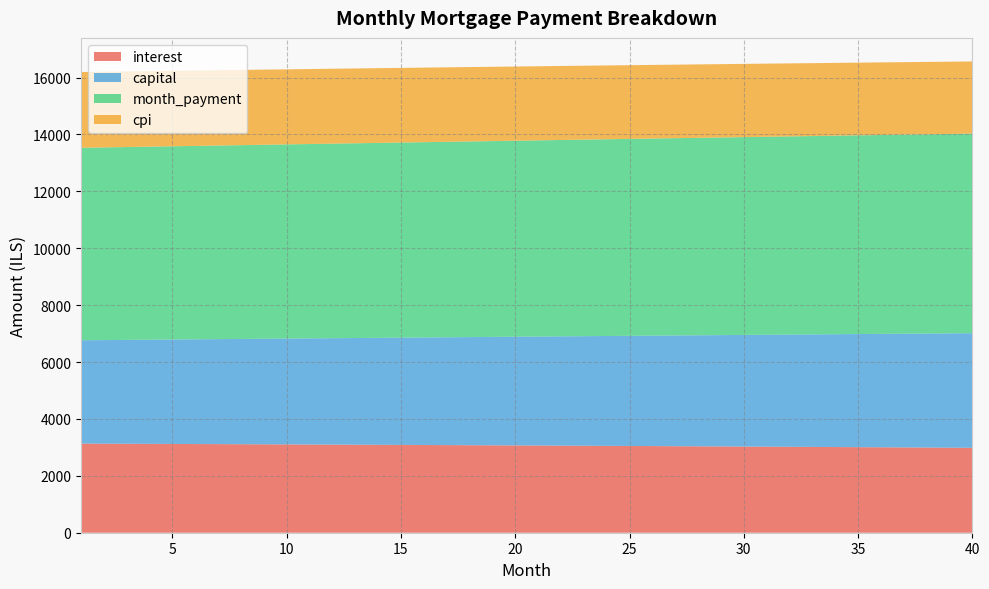

Reading right to left, extract all data points from this chart.

interest: 40=2985.1	39=2989.7	38=2994.2	37=2998.8	36=3003.3	35=3007.7	34=3012.1	33=3016.5	32=3020.8	31=3025.0	30=3029.2	29=3033.4	28=3037.6	27=3041.7	26=3045.7	25=3049.7	24=3053.7	23=3057.6	22=3061.4	21=3065.3	20=3069.1	19=3072.8	18=3076.5	17=3080.2	16=3083.8	15=3087.4	14=3090.9	13=3094.4	12=3097.9	11=3101.3	10=3104.7	9=3108.0	8=3111.3	7=3114.6	6=3117.8	5=3121.0	4=3124.1	3=3127.2	2=3130.3	1=3133.3
capital: 40=4030.4	39=4019.7	38=4009.0	37=3998.4	36=3987.8	35=3977.1	34=3966.6	33=3956.0	32=3945.5	31=3935.0	30=3924.5	29=3914.1	28=3903.7	27=3893.3	26=3882.9	25=3872.6	24=3862.3	23=3852.1	22=3841.8	21=3831.6	20=3821.4	19=3811.2	18=3801.1	17=3791.0	16=3780.9	15=3770.8	14=3760.8	13=3750.8	12=3740.8	11=3730.9	10=3721.0	9=3711.1	8=3701.2	7=3691.4	6=3681.6	5=3671.8	4=3662.0	3=3652.2	2=3642.5	1=3632.8
month_payment: 40=7015.5	39=7009.4	38=7003.3	37=6997.2	36=6991.0	35=6984.9	34=6978.7	33=6972.5	32=6966.3	31=6960.0	30=6953.8	29=6947.5	28=6941.2	27=6934.9	26=6928.6	25=6922.3	24=6916.0	23=6909.6	22=6903.2	21=6896.9	20=6890.5	19=6884.1	18=6877.6	17=6871.2	16=6864.7	15=6858.2	14=6851.8	13=6845.2	12=6838.7	11=6832.2	10=6825.7	9=6819.1	8=6812.5	7=6805.9	6=6799.4	5=6792.8	4=6786.1	3=6779.5	2=6772.8	1=6766.2
cpi: 40=2536.5	39=2540.5	38=2544.4	37=2548.3	36=2552.2	35=2556.0	34=2559.8	33=2563.5	32=2567.2	31=2570.9	30=2574.5	29=2578.1	28=2581.6	27=2585.2	26=2588.6	25=2592.1	24=2595.5	23=2598.8	22=2602.2	21=2605.5	20=2608.7	19=2612.0	18=2615.2	17=2618.3	16=2621.4	15=2624.5	14=2627.6	13=2630.6	12=2633.6	11=2636.5	10=2639.4	9=2642.3	8=2645.1	7=2647.9	6=2650.7	5=2653.5	4=2656.2	3=2658.8	2=2661.5	1=2664.1